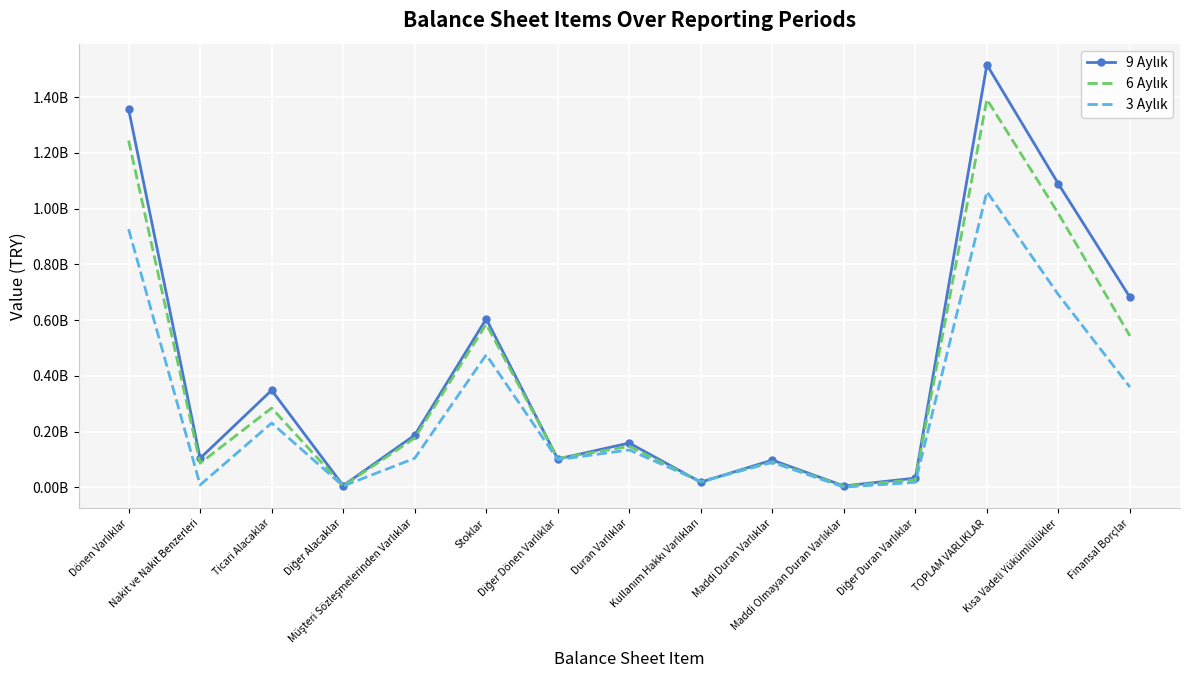

Is this an area chart (filled region under the line)?

No